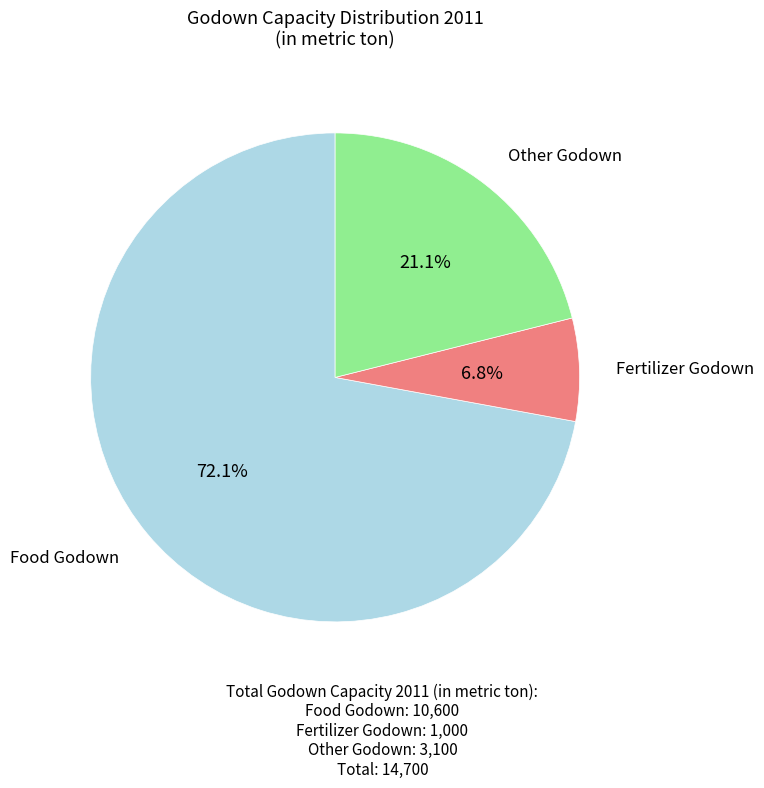

Is there a majority slice in this chart?

Yes